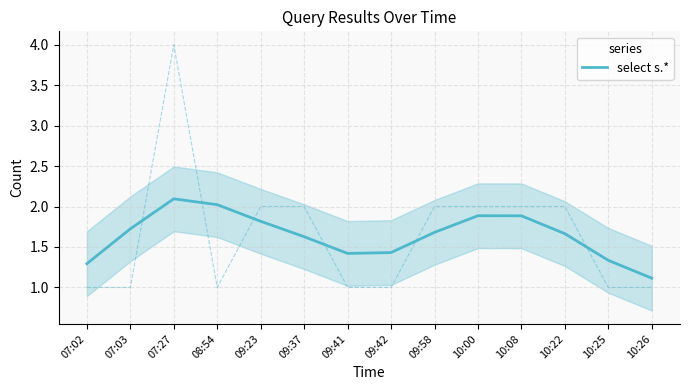

Does the chart have visible grid lines?

Yes